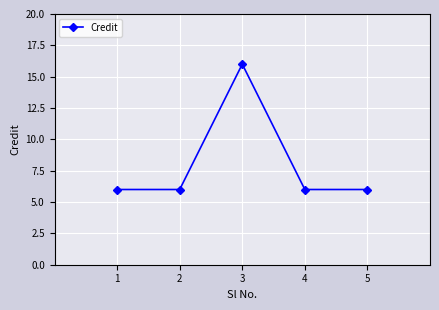

Approximately how many times larger is the value at 4 compared to 2?

1.0